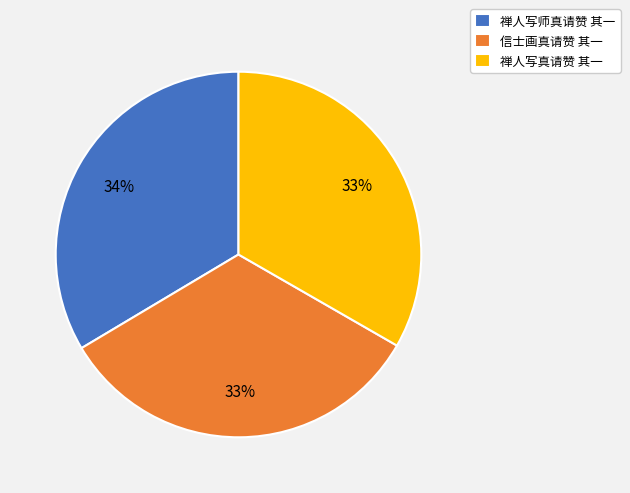

To the nearest percent, what is the average slice percentage?

33%